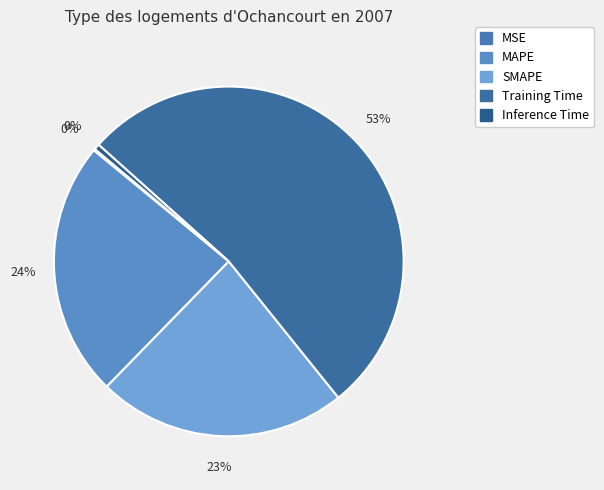

How many slices are in this pie chart?

5